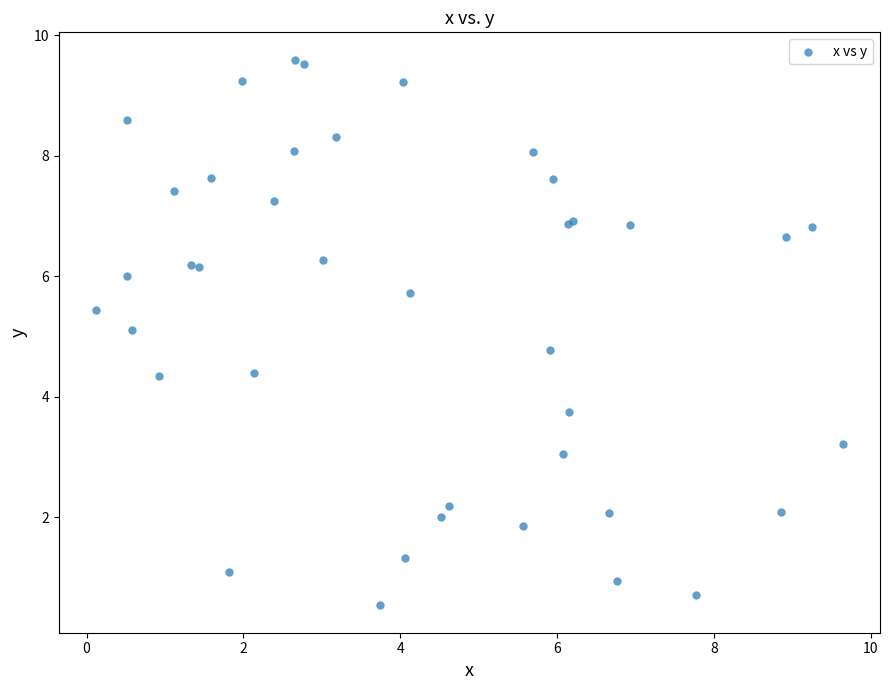

What Y value in the scatter plot is closest to 5?

5.1